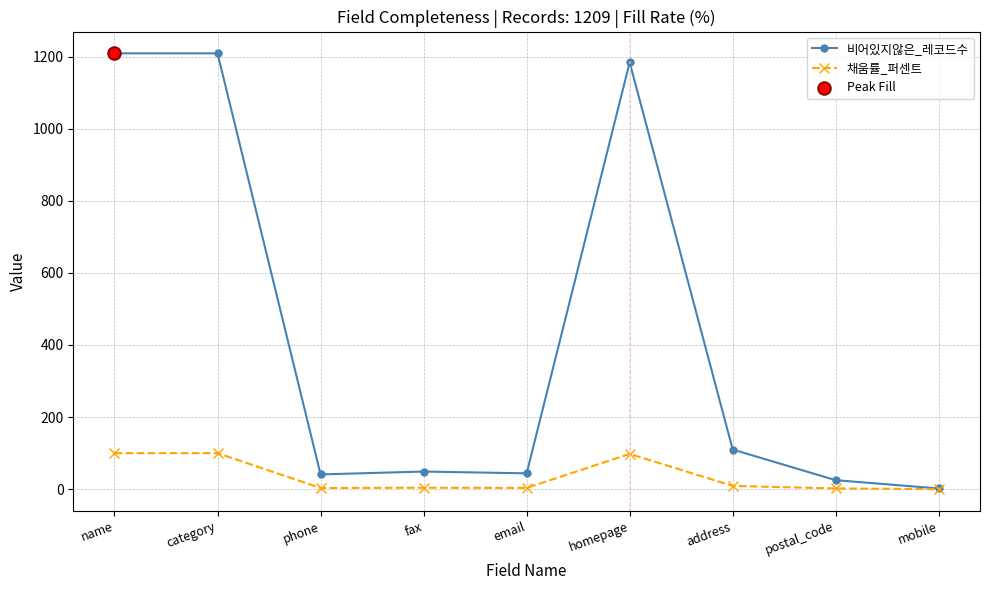

Which series changed the most between name and fax?

비어있지않은_레코드수